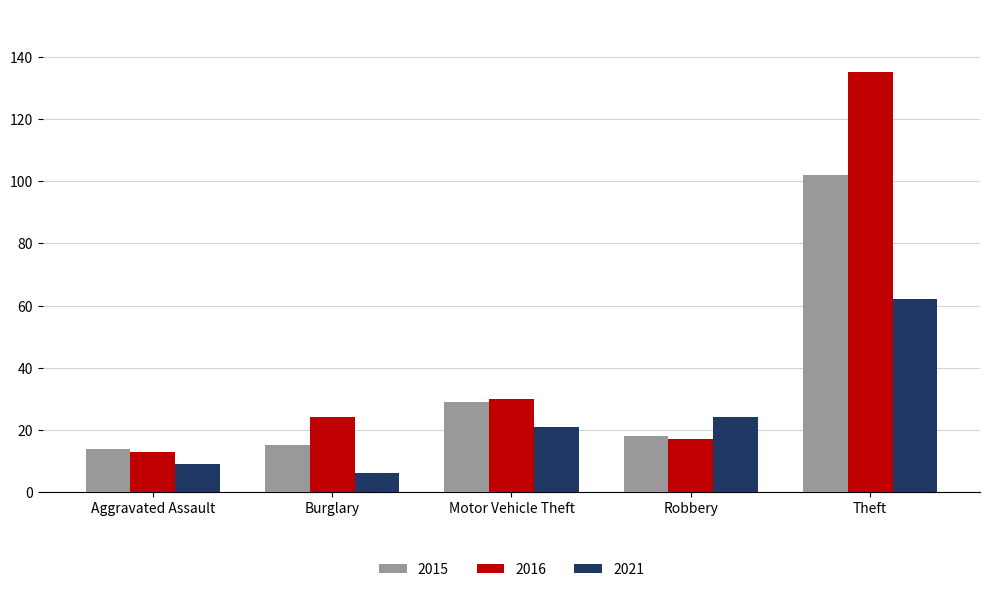

What is the spread (max minus min) of values at Theft?

73